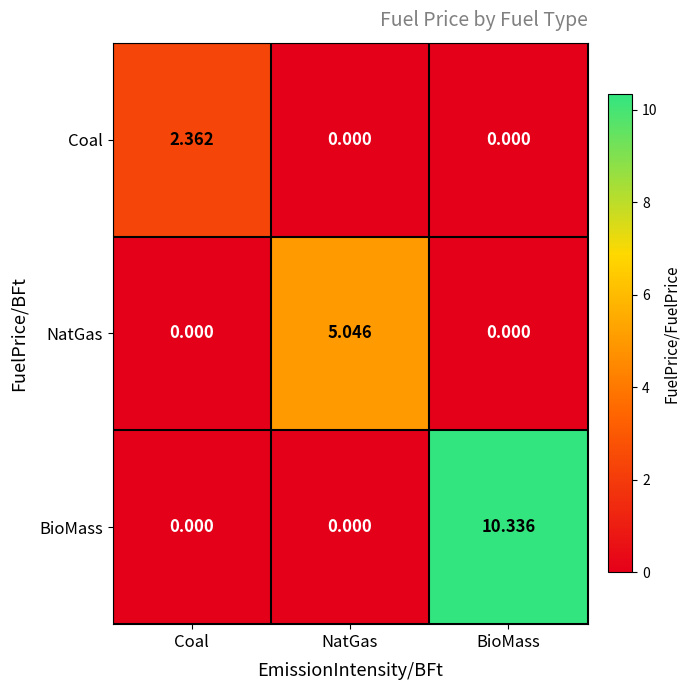

Which series changed the most between Coal and BioMass?

BioMass